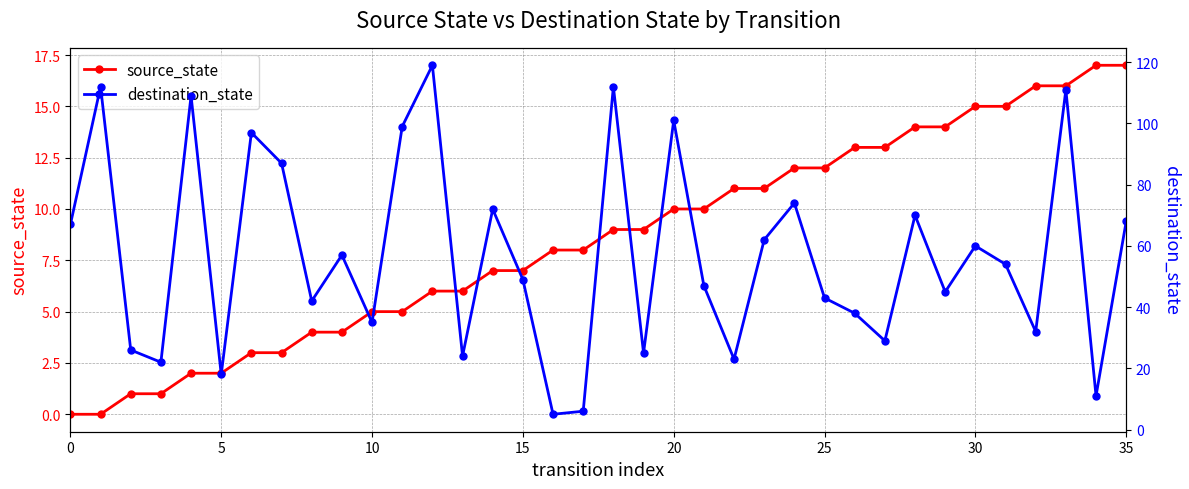

Does the chart display data point markers on the line(s)?

Yes